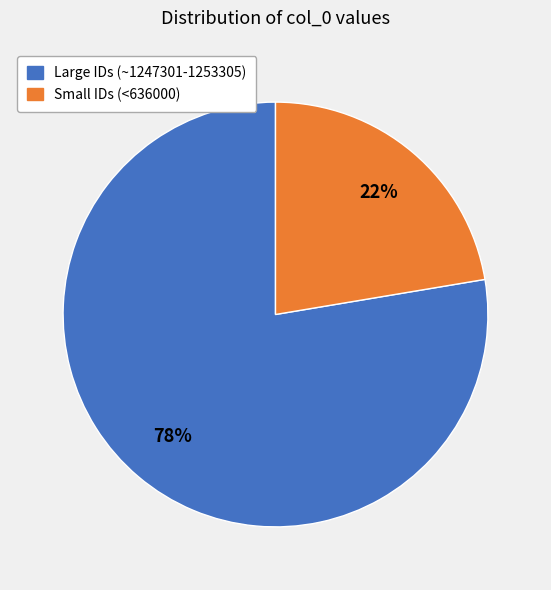

Does any single category account for the majority?

Yes